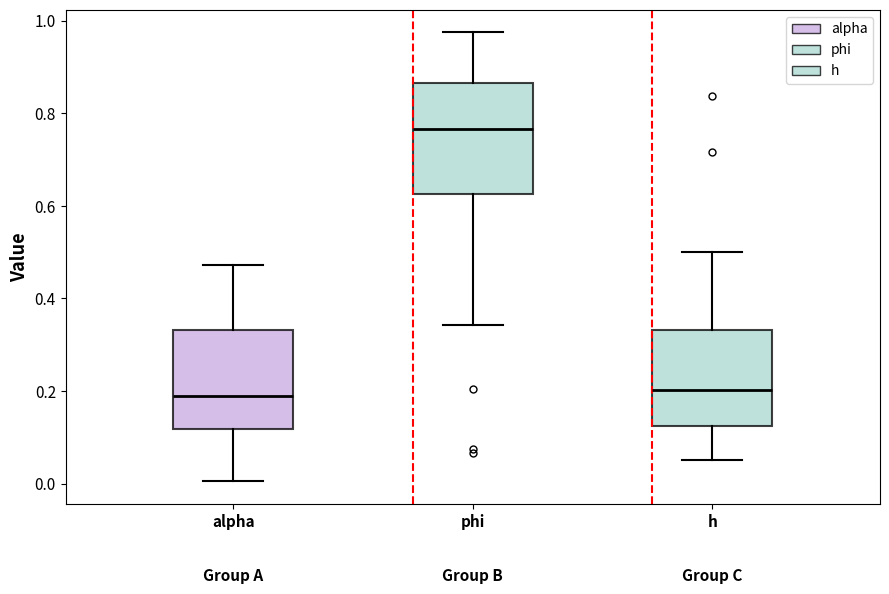

Comparing the boxes themselves (not the whiskers), which one is the tallest?

phi